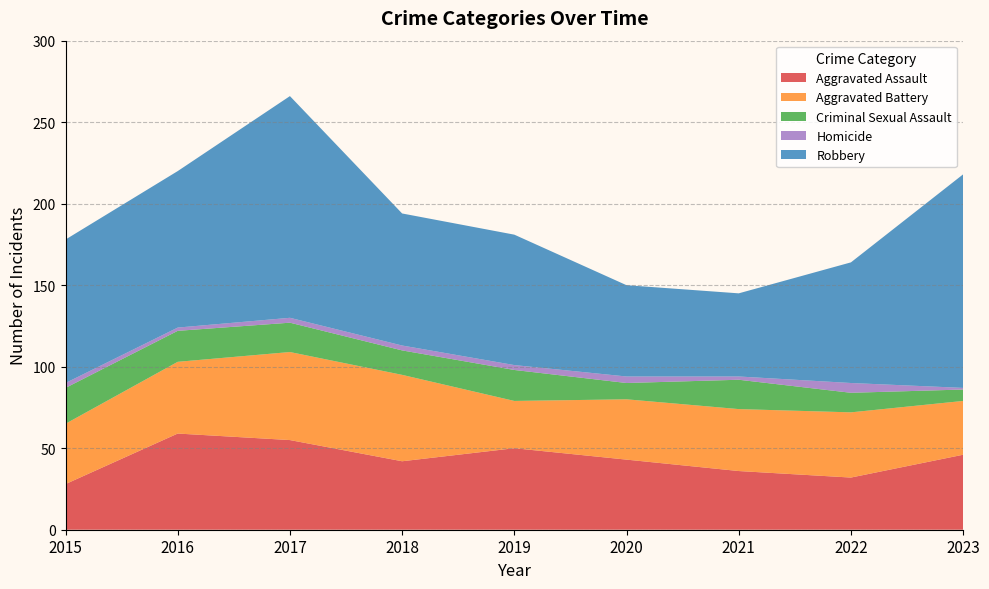

Reading right to left, what are all the values shown in this chart?

Aggravated Assault: 46	32	36	43	50	42	55	59	28
Aggravated Battery: 33	40	38	37	29	53	54	44	37
Criminal Sexual Assault: 7	12	18	10	19	15	18	19	22
Homicide: 1	6	2	4	3	3	3	2	3
Robbery: 131	74	51	56	80	81	136	96	88